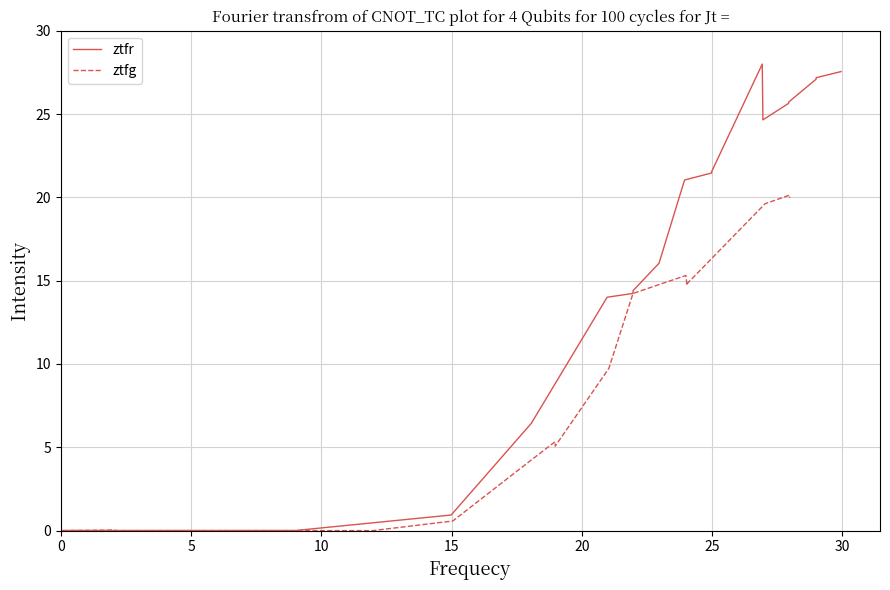

Reading right to left, extract all data points from this chart.

ztfr: 27.5	27.2	27.1	25.7	25.6	24.6	24.8	28.0	21.5	21.5	21.0	16.1	16.0	14.4	14.2	14.0	6.4	0.9	0.0	0.0
ztfg: 20.0	20.1	19.6	14.8	14.7	15.3	14.2	9.7	5.1	5.3	4.2	0.6	0.0	0.0	0.0	0.0	0.0	0.0	0.0	0.0